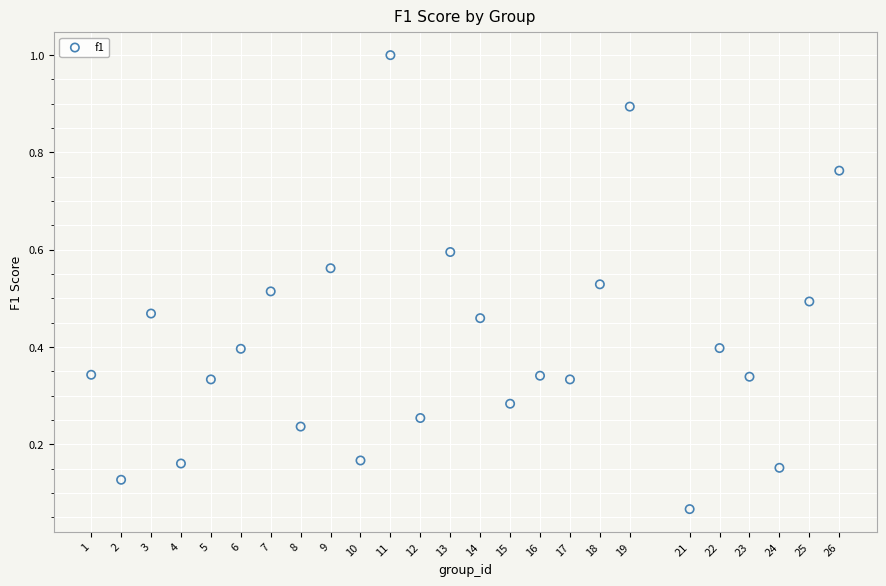

What is the range of Y values (max minus min)?

0.9